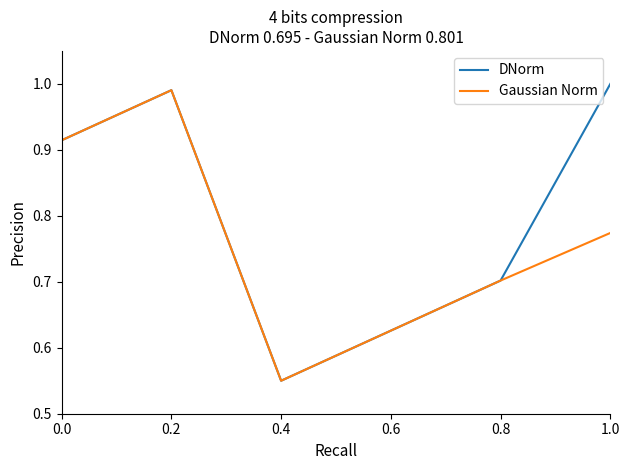

At which label is DNorm closest to 0?

0.4